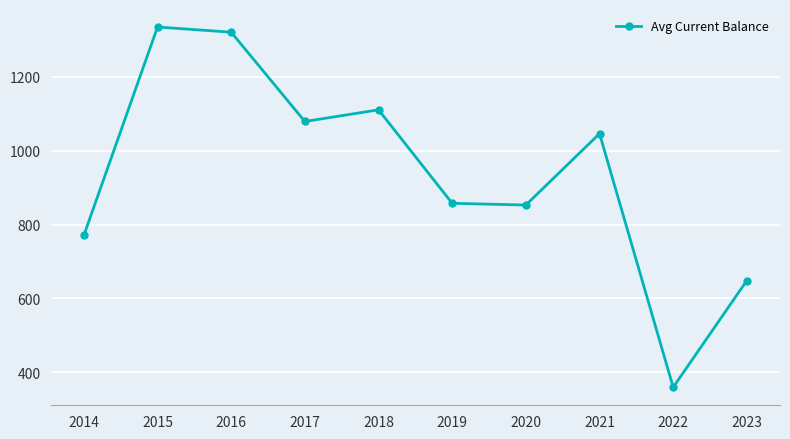

The value at 2014 is 770.9. True or false?

True